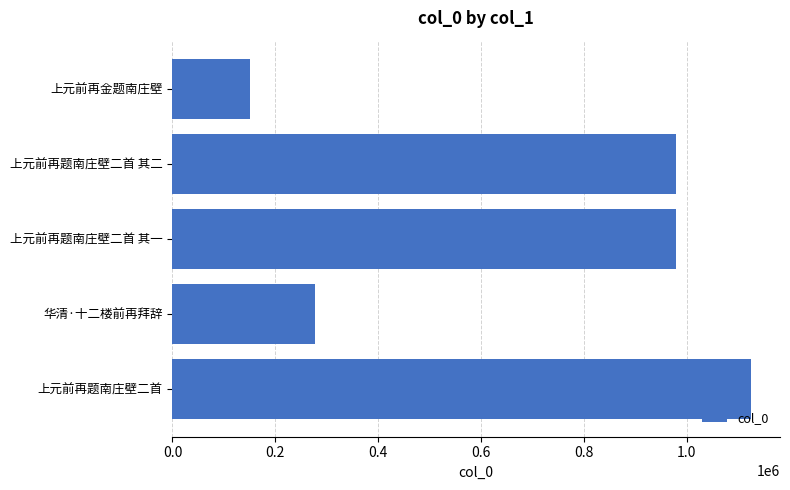

What is the change in value from 华清·十二楼前再拜辞 to 上元前再题南庄壁二首 其二?

+702908